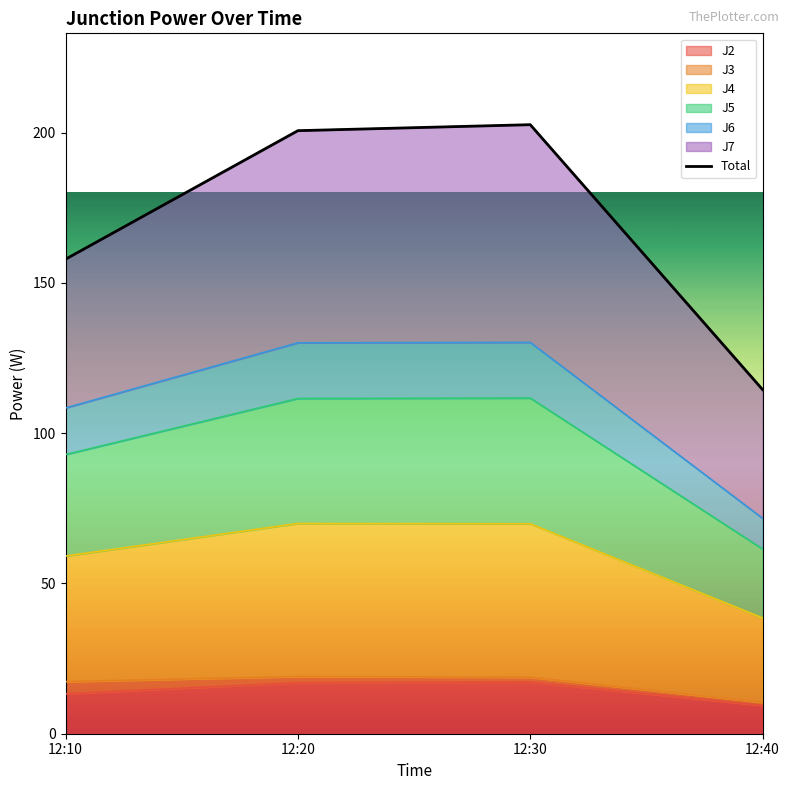

Which has a higher value, 12:10 or 12:20?

12:20